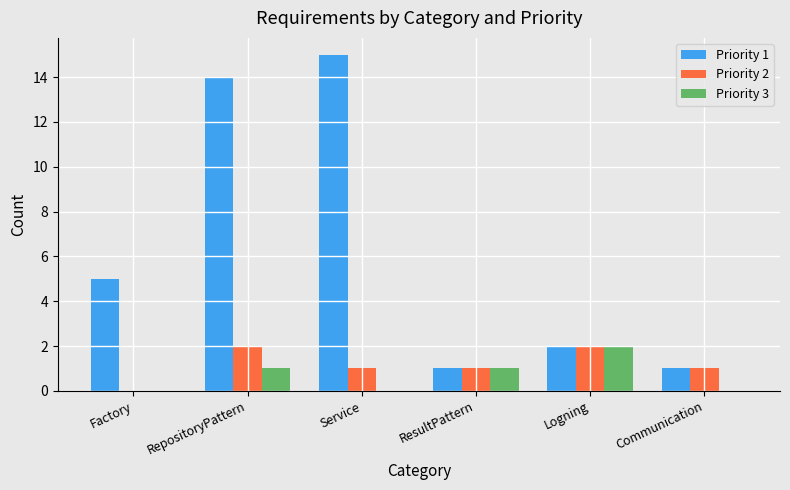

What is the average value of the Priority 1 series?

6